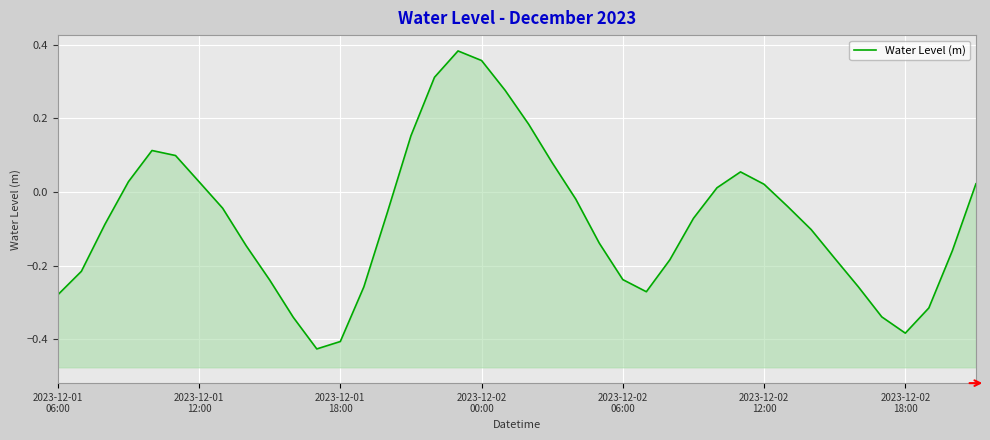

How many interior local peaks (higher than both neighbors) does the data have?

3